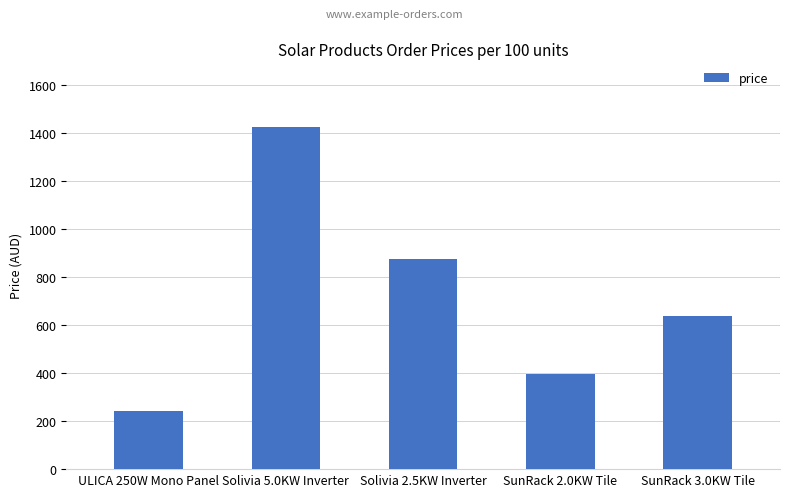

What is the label of the 1st bar from the left?

ULICA 250W Mono Panel